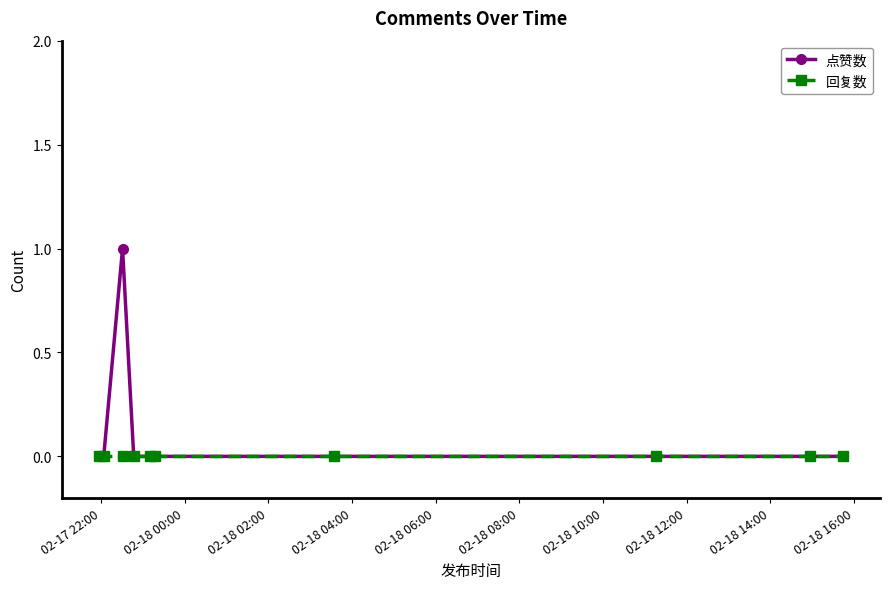

Which series has the largest range (max minus min)?

点赞数